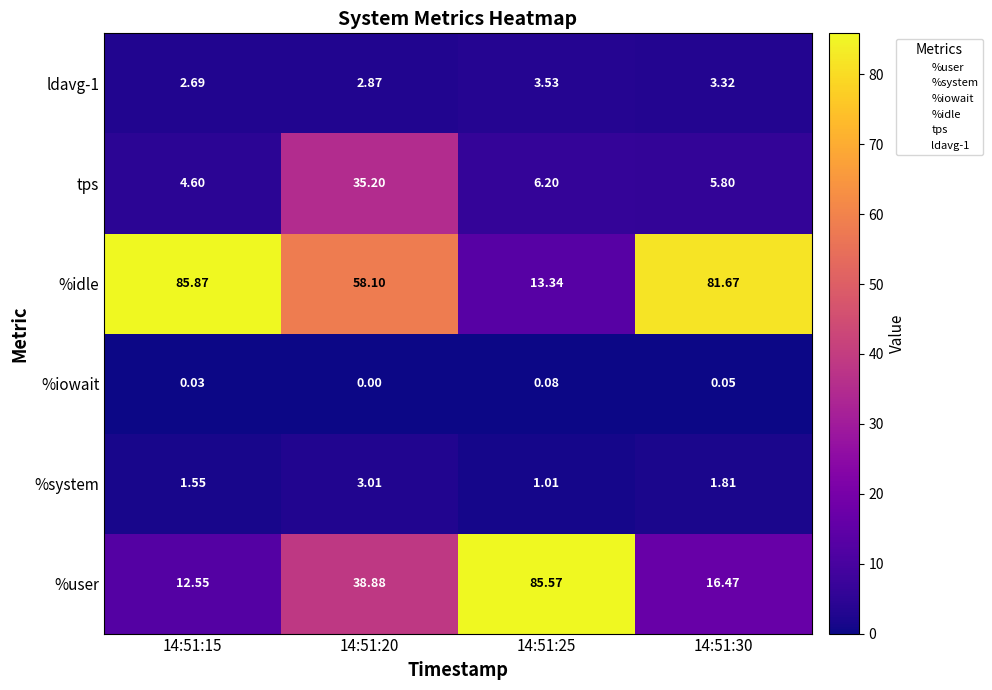

Which series has the largest range (max minus min)?

%user